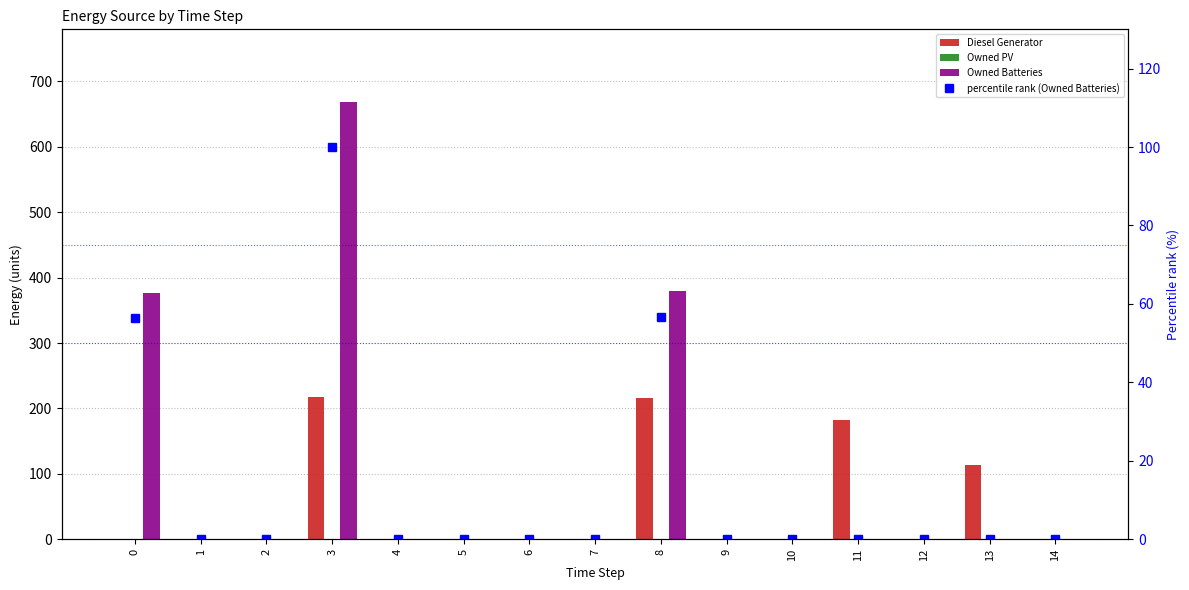

Reading left to right, what are all the values shown in this chart?

Diesel Generator: 0.0	0.0	0.0	217.0	0.0	0.0	0.0	0.0	216.0	0.0	1.0	182.0	0.0	113.0	0.0
Owned PV: 0.0	0.0	0.0	0.0	0.0	0.0	0.0	0.0	0.0	0.0	0.0	0.0	0.0	0.0	0.0
Owned Batteries: 377.0	1.0	0.0	669.0	0.0	0.0	0.0	0.0	379.0	0.0	0.0	0.0	0.0	0.0	0.0
percentile rank (Owned Batteries): 56.4	0.1	0.0	100.0	0.0	0.0	0.0	0.0	56.7	0.0	0.0	0.0	0.0	0.0	0.0